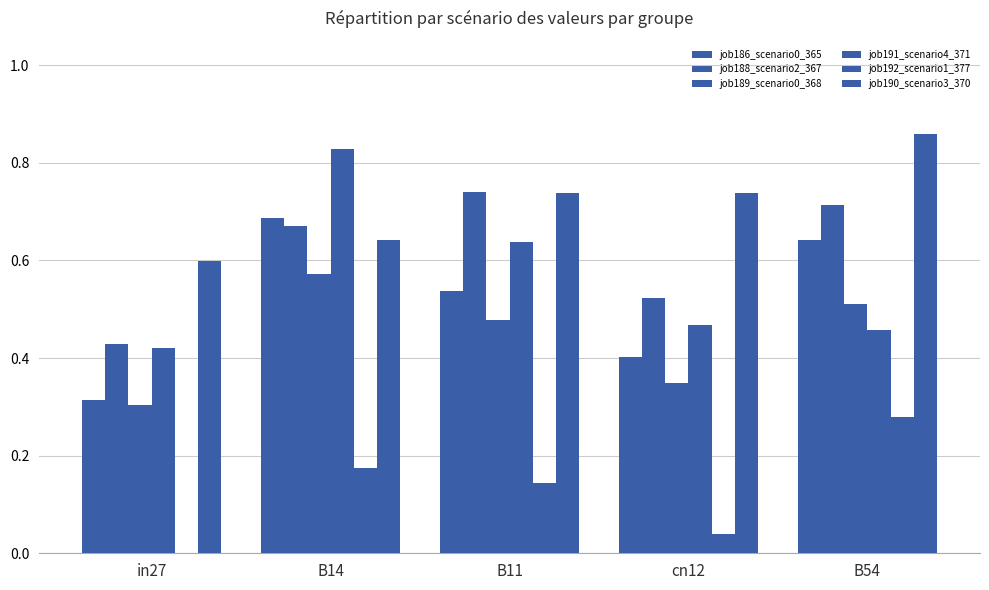

What is the label of the 1st bar from the left?

in27